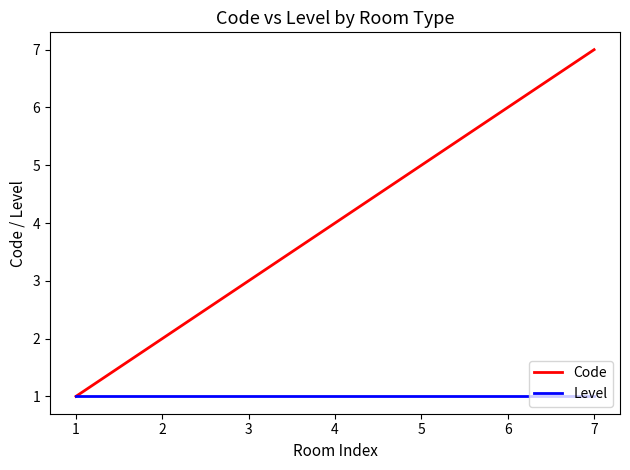

Is this an area chart (filled region under the line)?

No